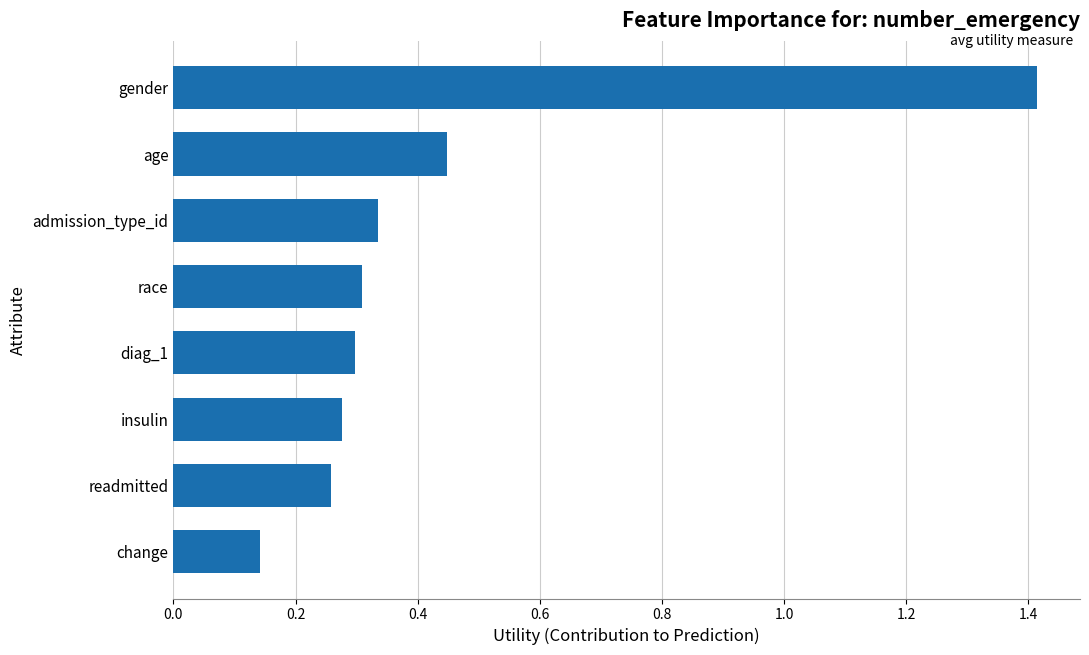

Rank the categories by value from lowest to highest.

change, readmitted, insulin, diag_1, race, admission_type_id, age, gender